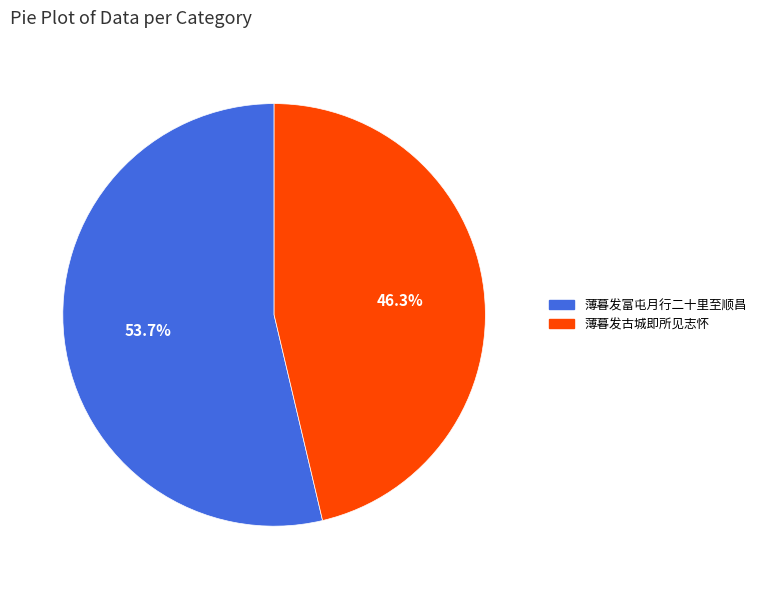

What is the ratio of the value at 薄暮发富屯月行二十里至顺昌 to the value at 薄暮发古城即所见志怀?

1.2